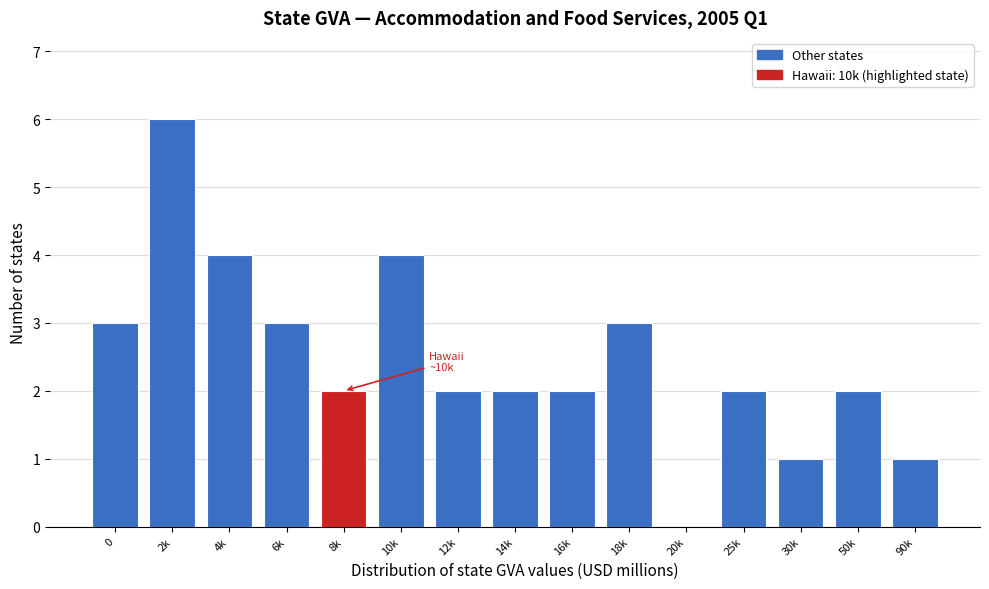

Reading left to right, transcribe all the data shown in this chart.

0=3	2k=6	4k=4	6k=3	8k=2	10k=4	12k=2	14k=2	16k=2	18k=3	20k=0	25k=2	30k=1	50k=2	90k=1